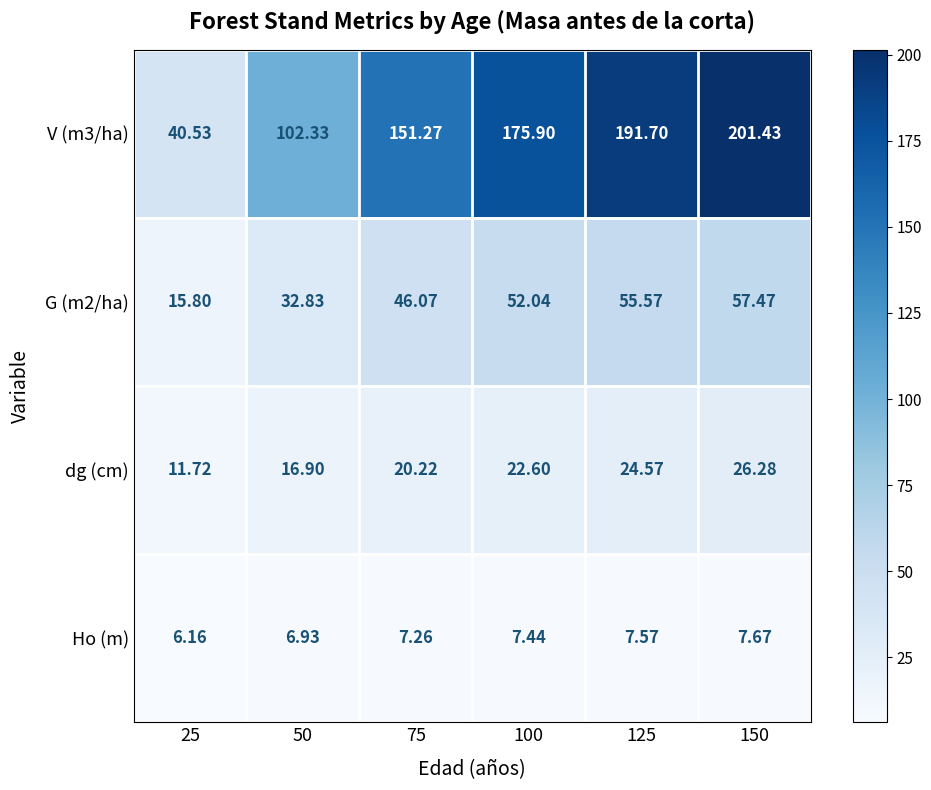

Which series changed the most between 100 and 150?

V (m3/ha)